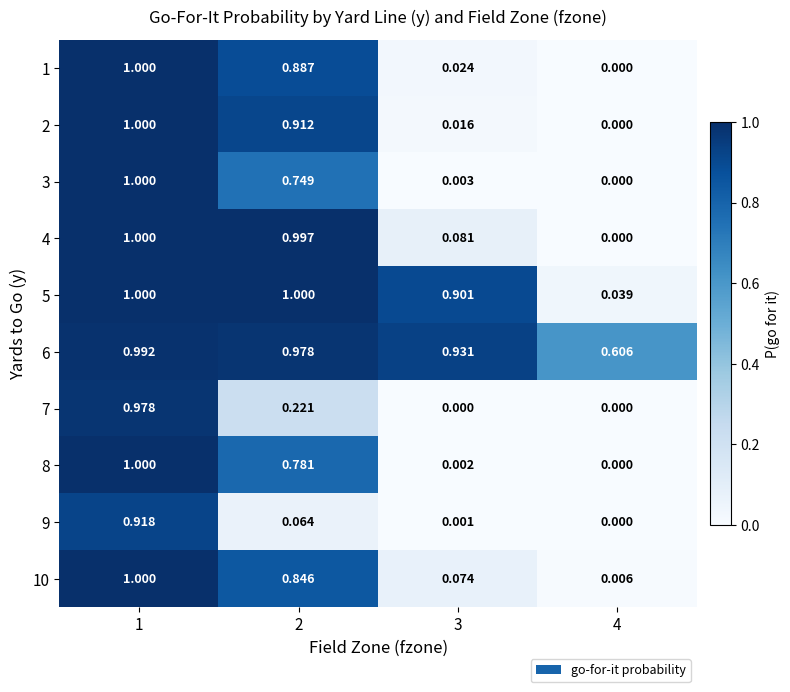

At 3, list the series in order from largest to smallest.

6, 5, 4, 10, 1, 2, 3, 8, 9, 7